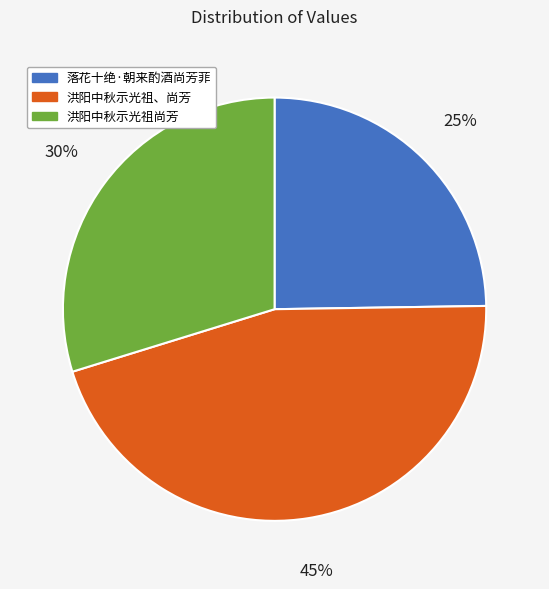

Is it true that 落花十绝·朝来酌酒尚芳菲 is 34% of the pie?

False